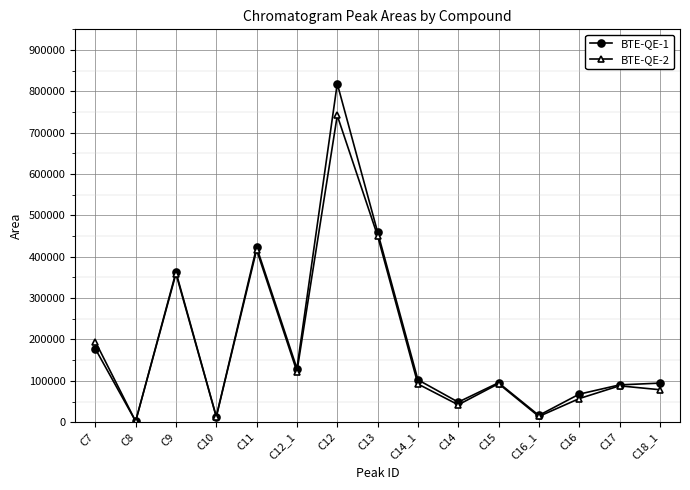

What value does the BTE-QE-2 series have at C13, to the nearest 50?

450800